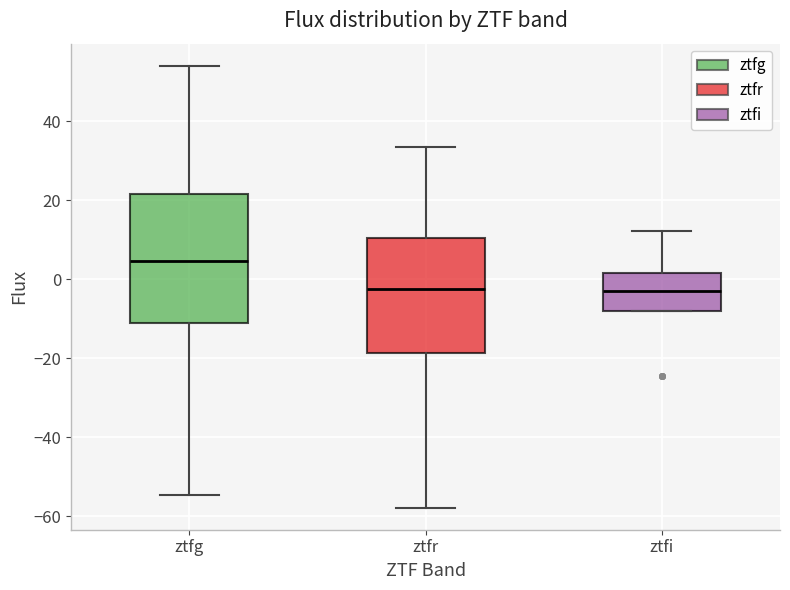

Reading left to right, read every box against the y-axis: the position of its median line, the range the box covers, and the ends of its whiskers. The values are not printed on the chart, so give them approximately, as read against the axis.

ztfg: median 4, box -12 to 22, whiskers -54 to 54
ztfr: median -2, box -18 to 10, whiskers -58 to 34
ztfi: median -2, box -8 to 2, whiskers -8 to 12